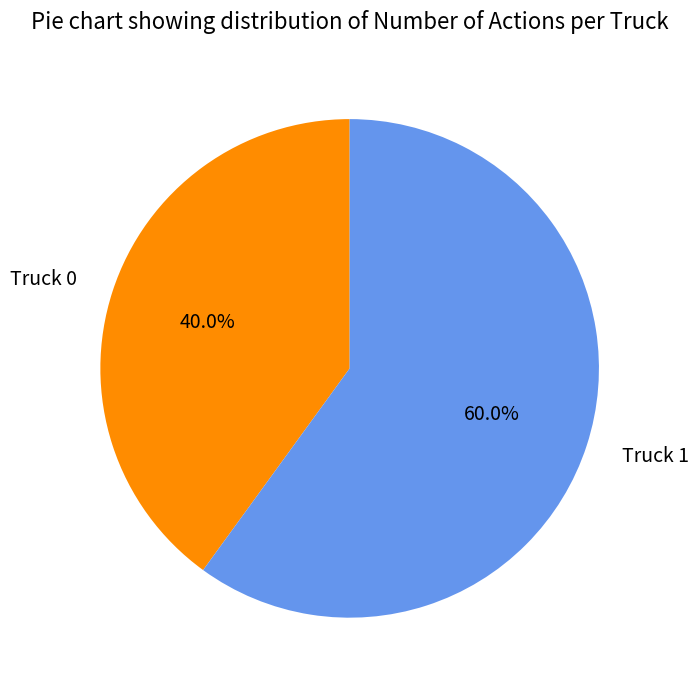

Between Truck 0 and Truck 1, which is larger?

Truck 1